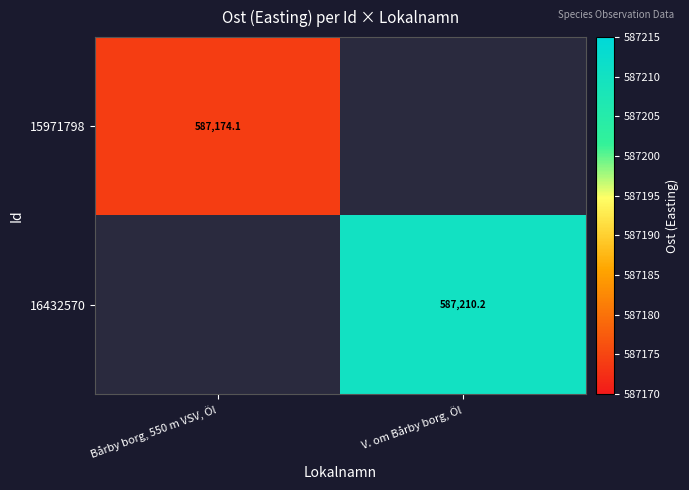

Is the value of 15971798 at Bårby borg, 550 m VSV, Öl greater than the value of 16432570 at V. om Bårby borg, Öl?

No